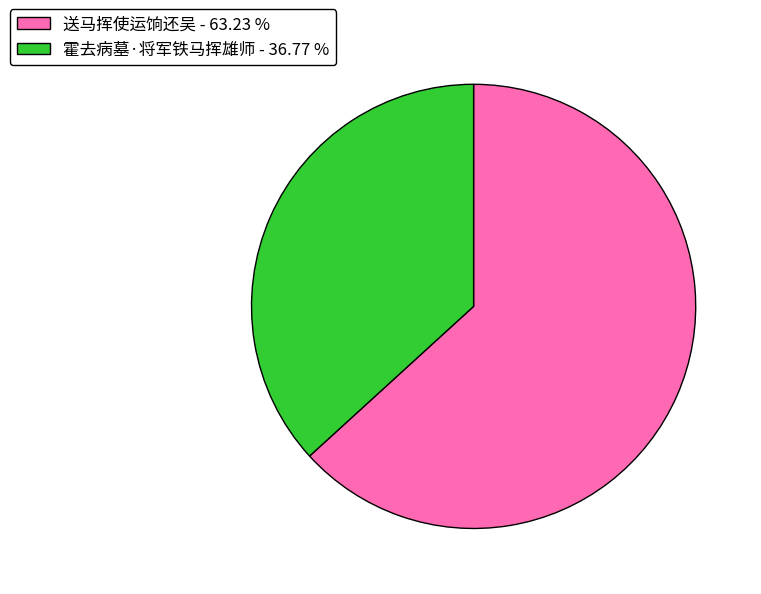

How many segments does this pie chart have?

2